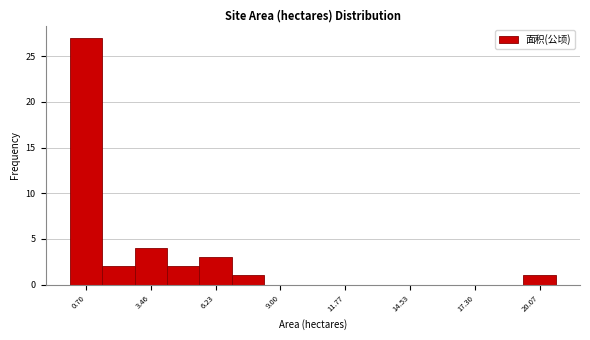

Read against the x-axis, roughly where is the centre of the tallest bar?

0.5